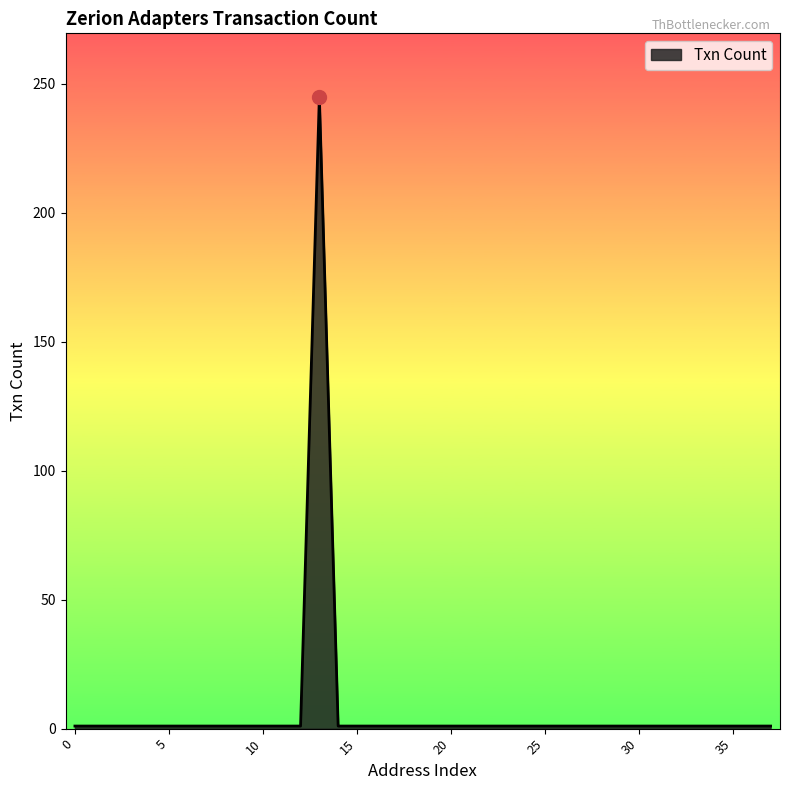

What is the greatest value displayed?

245